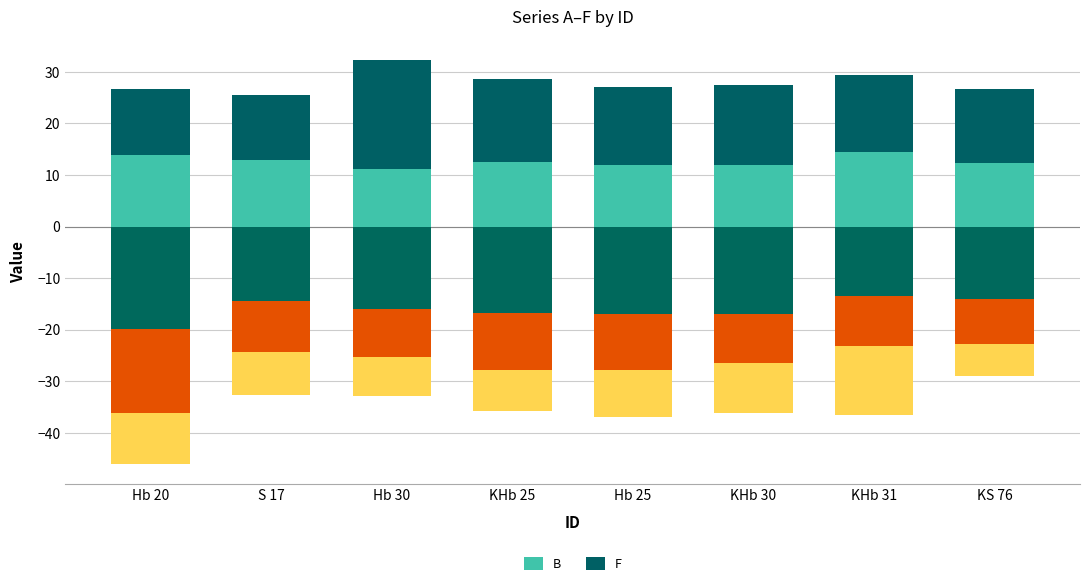

What are all the series names shown in the legend?

B, F